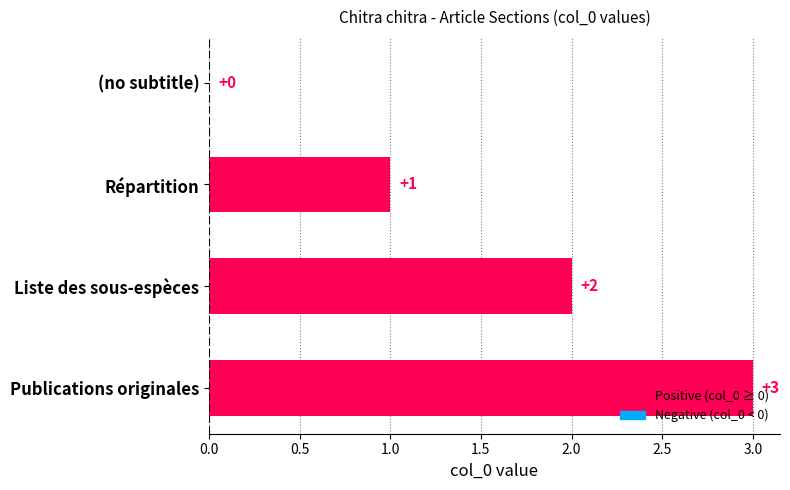

How many categories are shown in the chart?

4